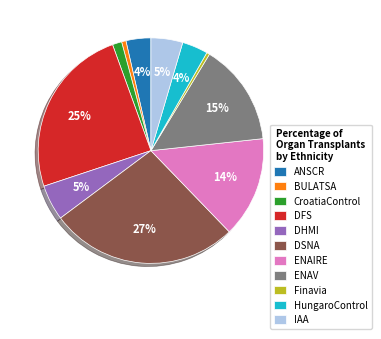

To the nearest percent, what is the average slice percentage?

9%